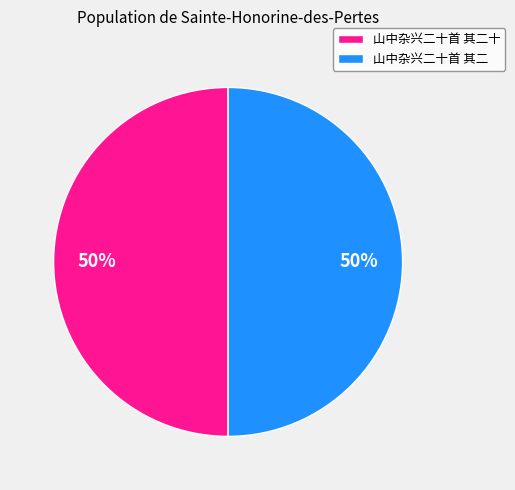

To the nearest percent, what is the combined percentage of 山中杂兴二十首 其二 and 山中杂兴二十首 其二十?

100%